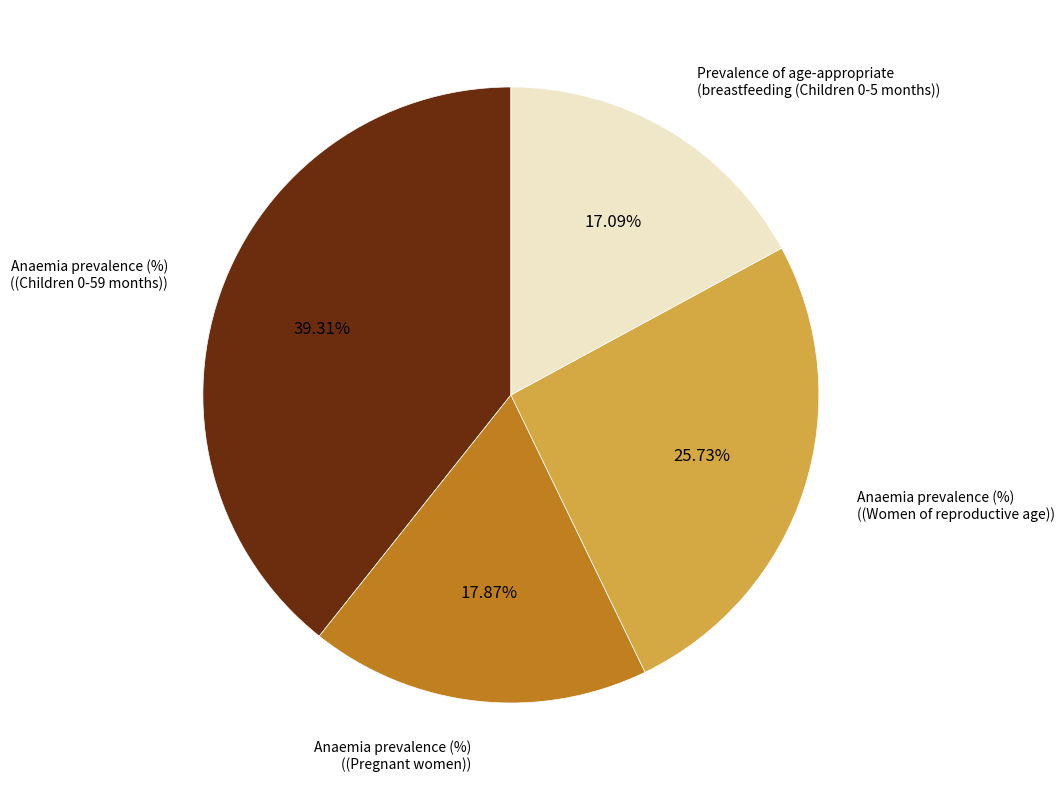

Is there any slice that represents more than half of the pie?

No